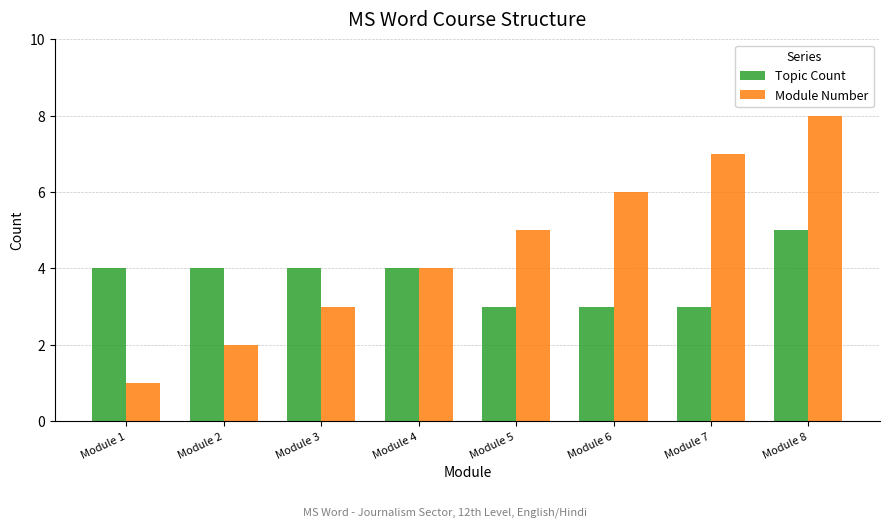

The value of Topic Count at Module 7 is 3. True or false?

True